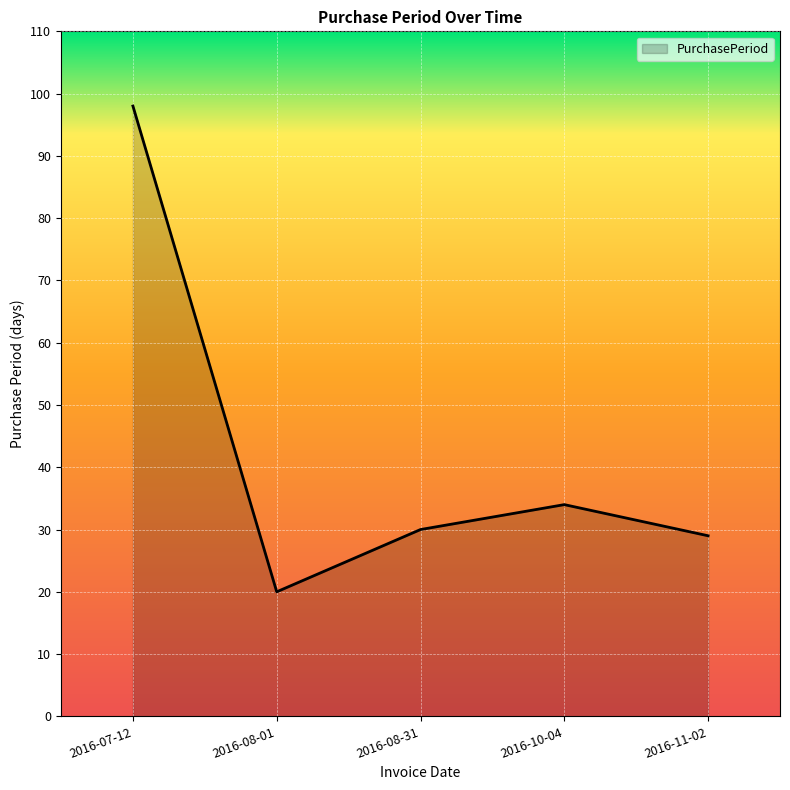

Which label corresponds to the largest value in the chart?

2016-07-12